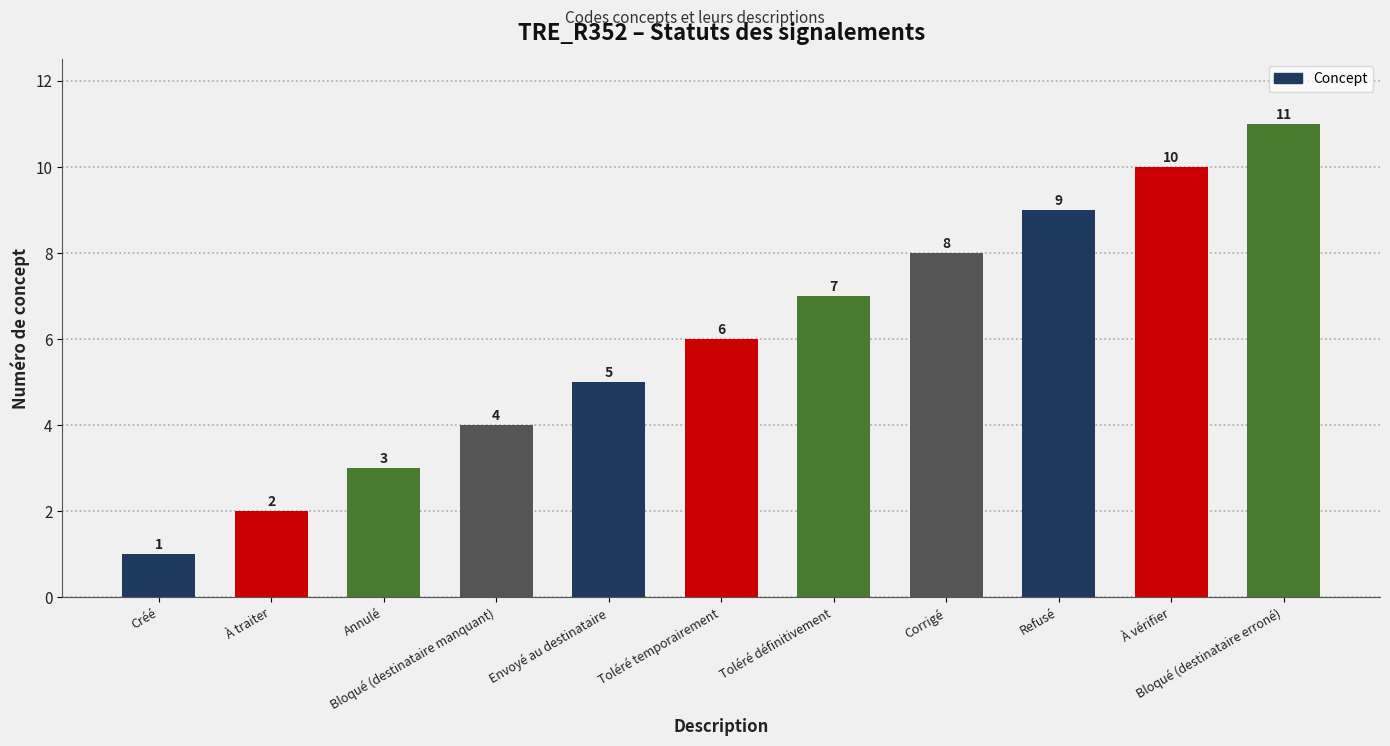

Reading right to left, list all the values displayed in this chart.

11	10	9	8	7	6	5	4	3	2	1